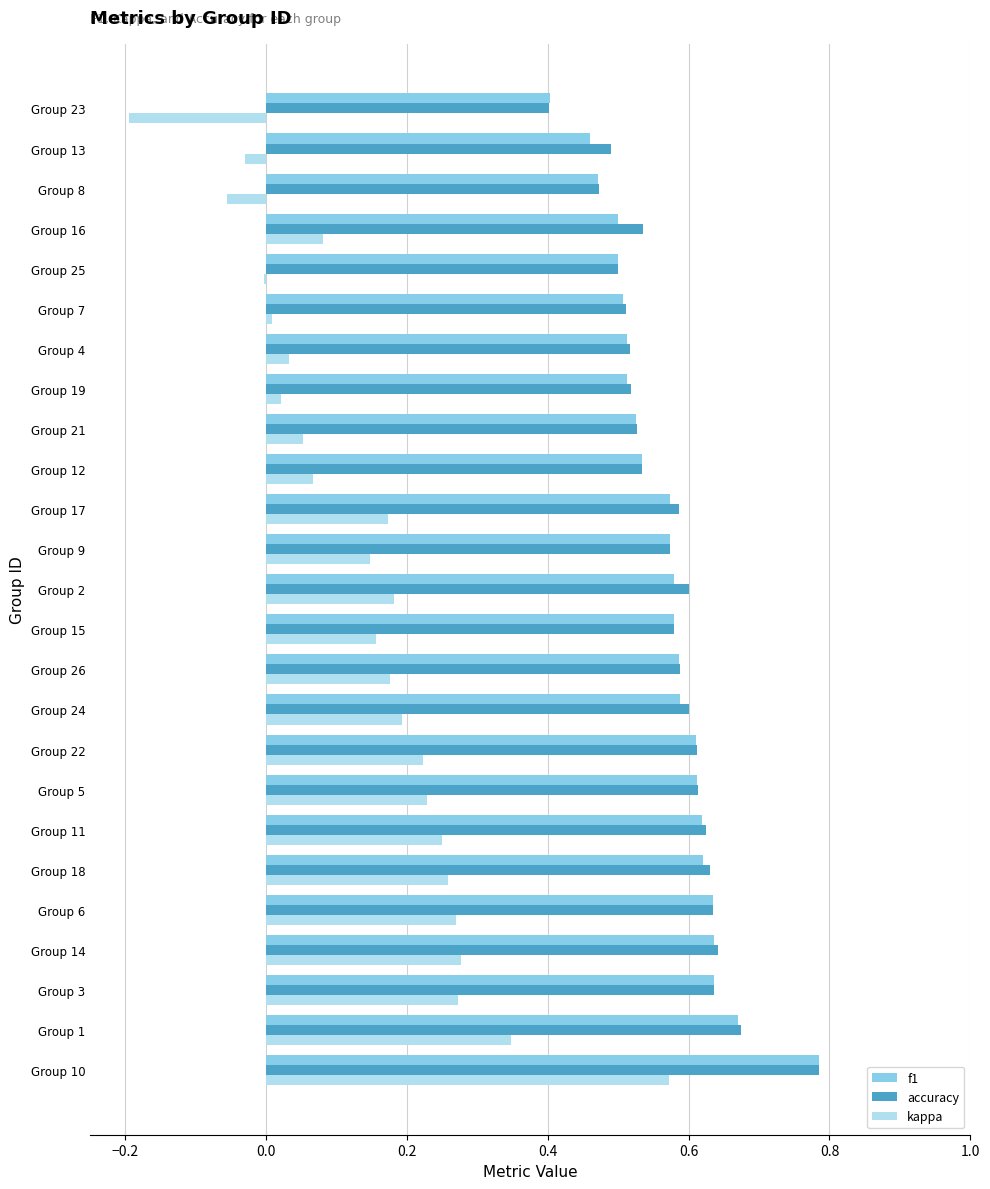

At which label does f1 reach its peak?

Group 10